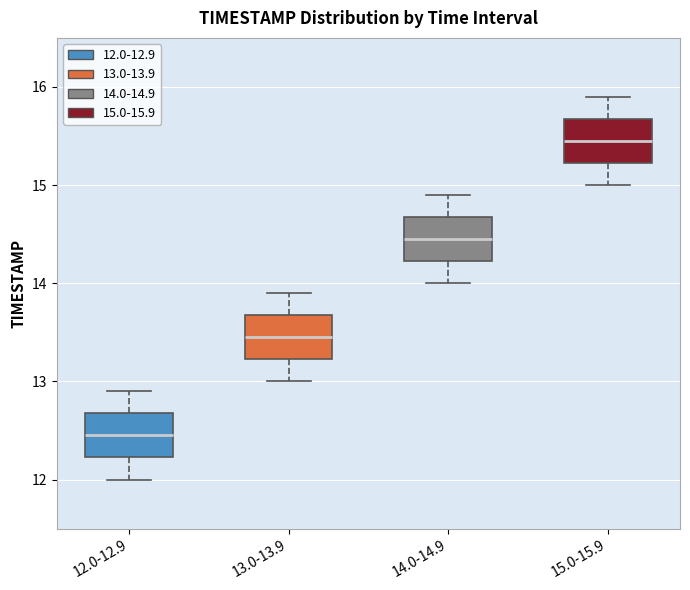

Where does the lower whisker of the box for 15.0-15.9 end on the y-axis? The values are not printed on the chart, so give them approximately, as read against the axis.

15.0